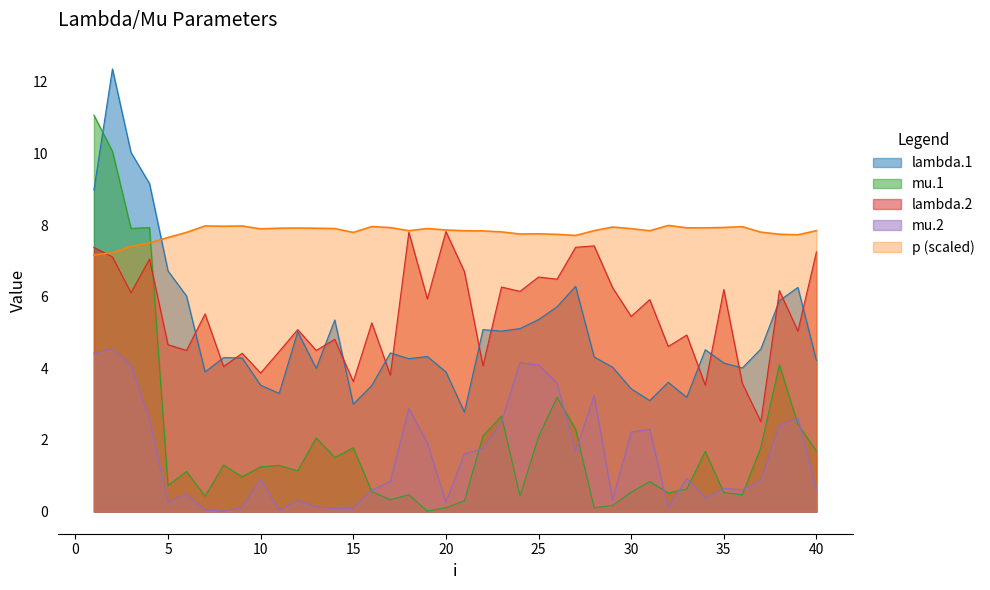

Count the number of categories in the chart.

40